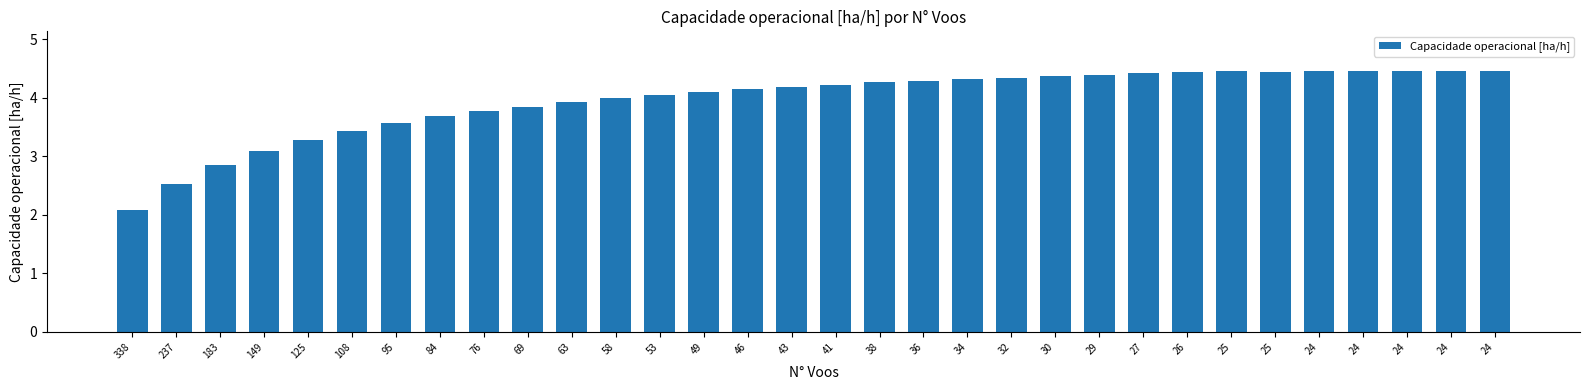

How many bars are there in total?

32